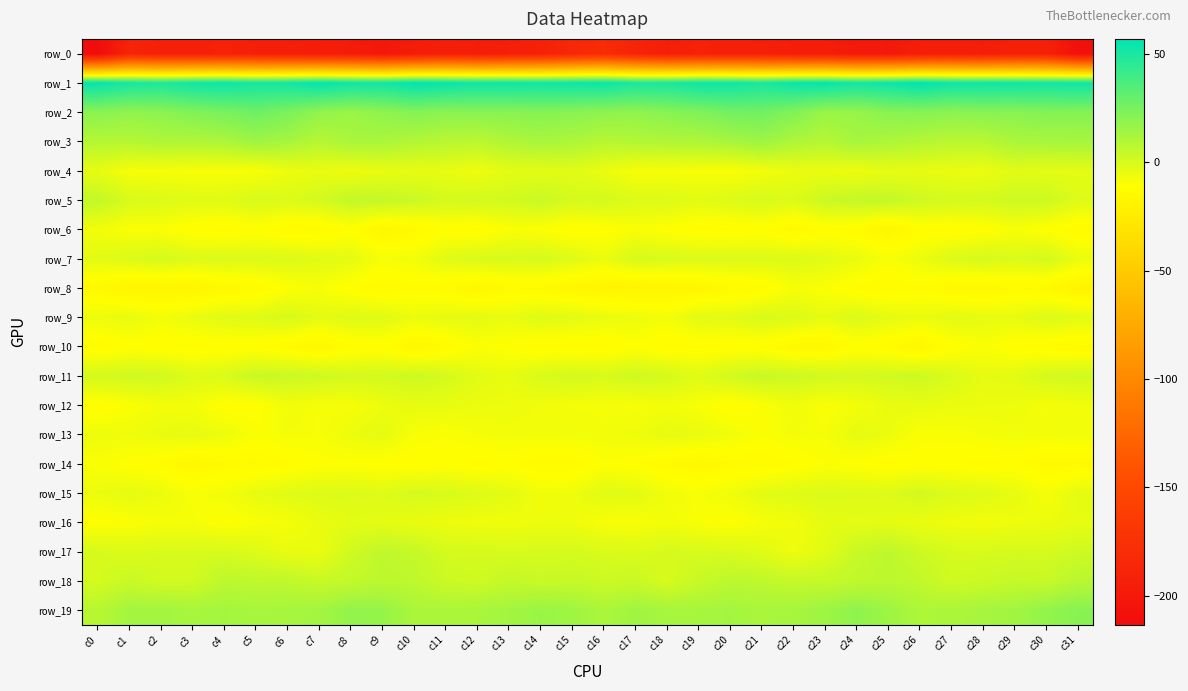

Which series has the largest range (max minus min)?

row_0